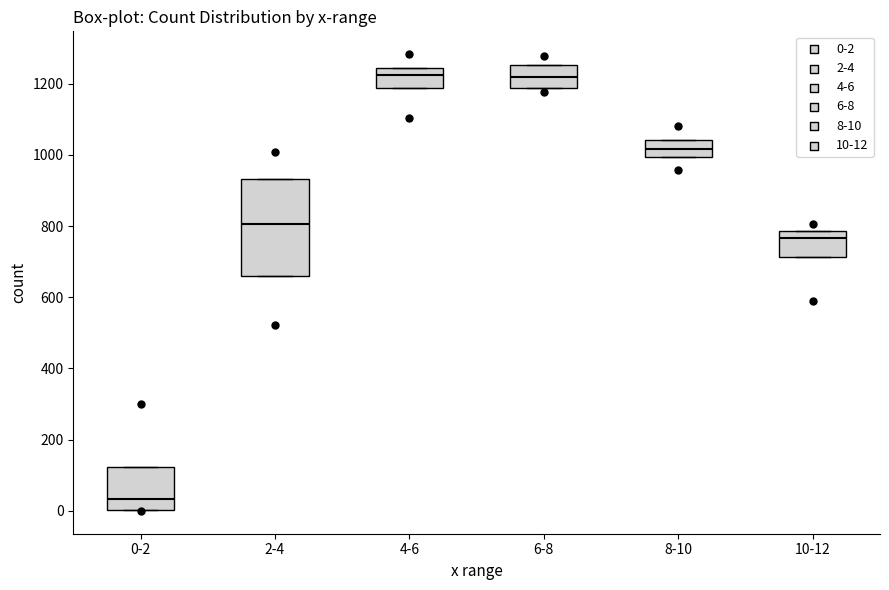

Reading left to right, read every box against the y-axis: the position of its median line, the range the box covers, and the ends of its whiskers. The values are not printed on the chart, so give them approximately, as read against the axis.

0-2: median 40, box 0 to 120, whiskers 0 to 120
2-4: median 800, box 660 to 940, whiskers 660 to 940
4-6: median 1220, box 1180 to 1240, whiskers 1180 to 1240
6-8: median 1220, box 1180 to 1260, whiskers 1180 to 1260
8-10: median 1020, box 1000 to 1040, whiskers 1000 to 1040
10-12: median 760, box 720 to 780, whiskers 720 to 780